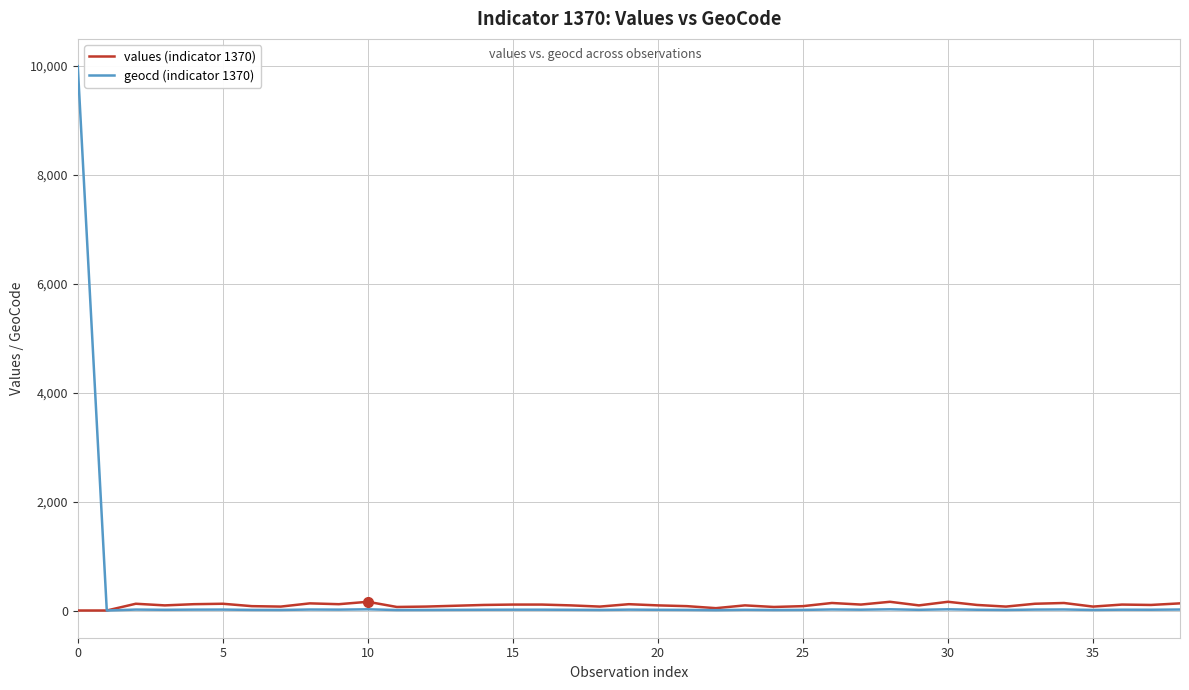

List the series in order of their peak value, highest first.

geocd (indicator 1370), values (indicator 1370)